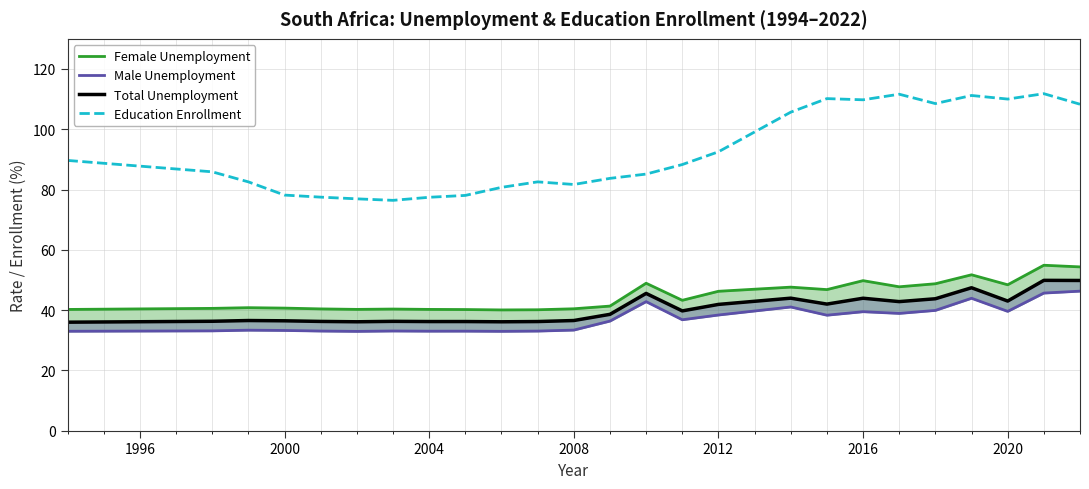

Which series has the largest range (max minus min)?

Education Enrollment